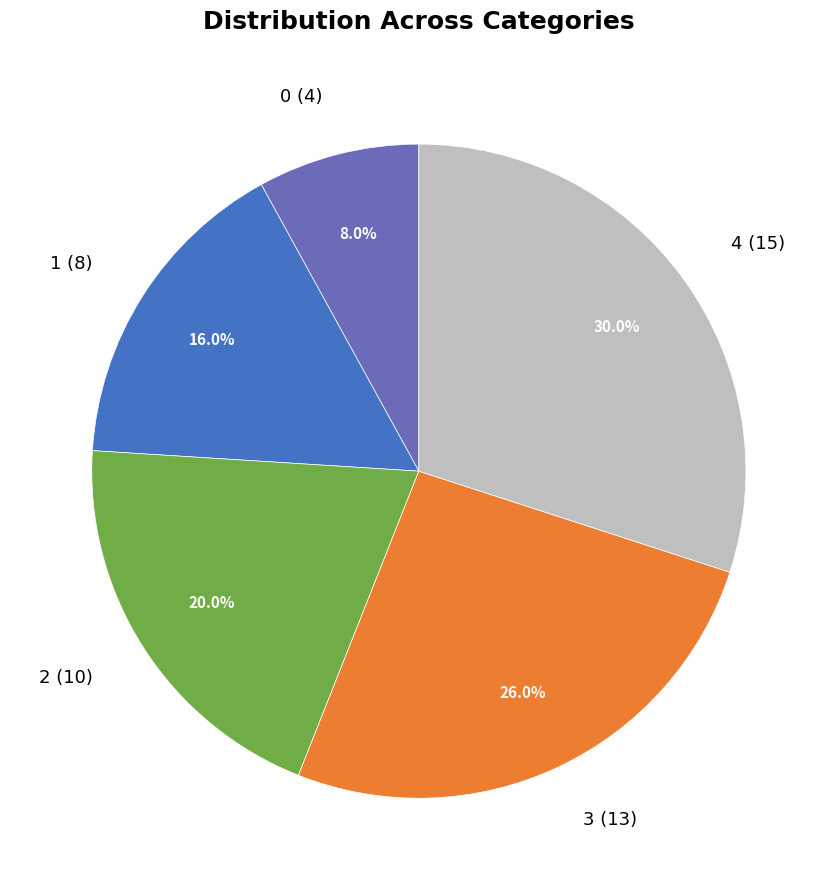

Count the number of slices in the pie.

5